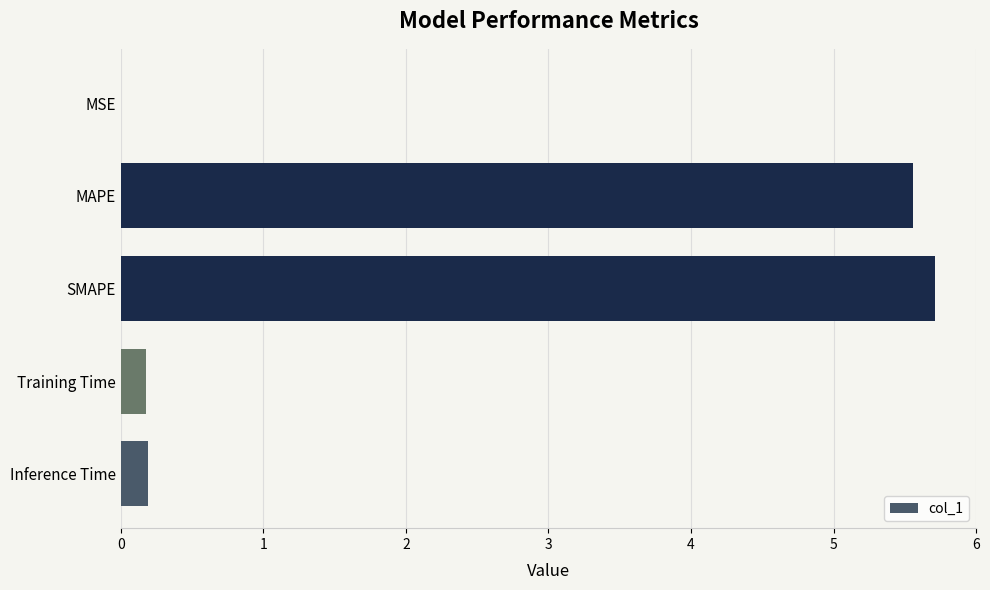

Between SMAPE and MAPE, which is larger?

SMAPE